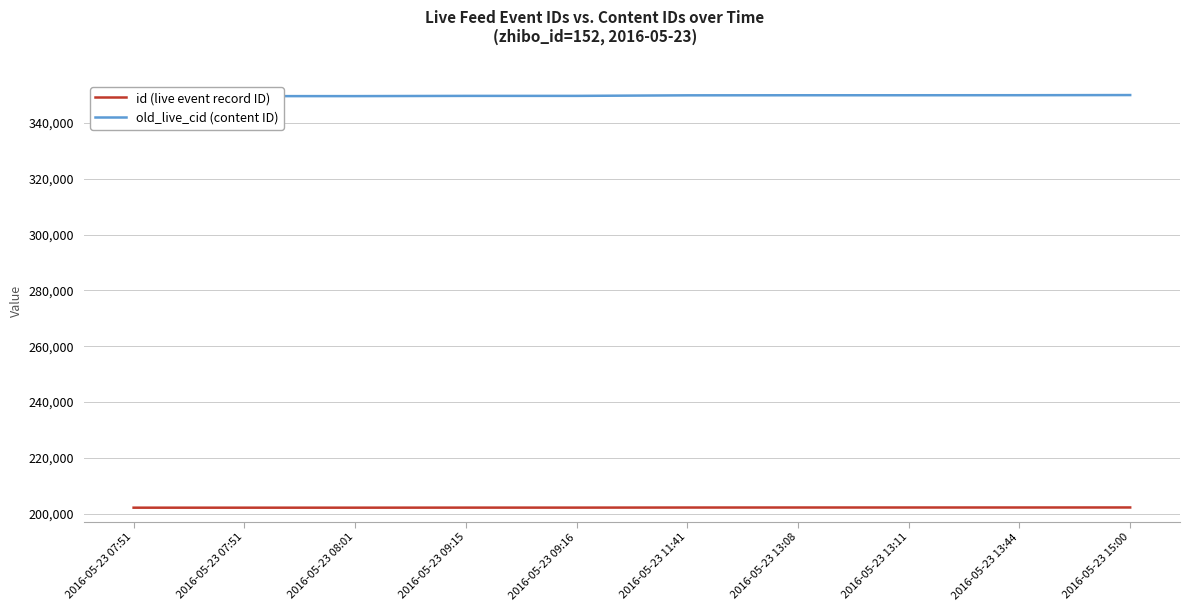

List the labels in order of id (live event record ID) value, smallest first.

2016-05-23 07:51, 2016-05-23 07:51, 2016-05-23 08:01, 2016-05-23 09:15, 2016-05-23 09:16, 2016-05-23 11:41, 2016-05-23 13:08, 2016-05-23 13:11, 2016-05-23 13:44, 2016-05-23 15:00